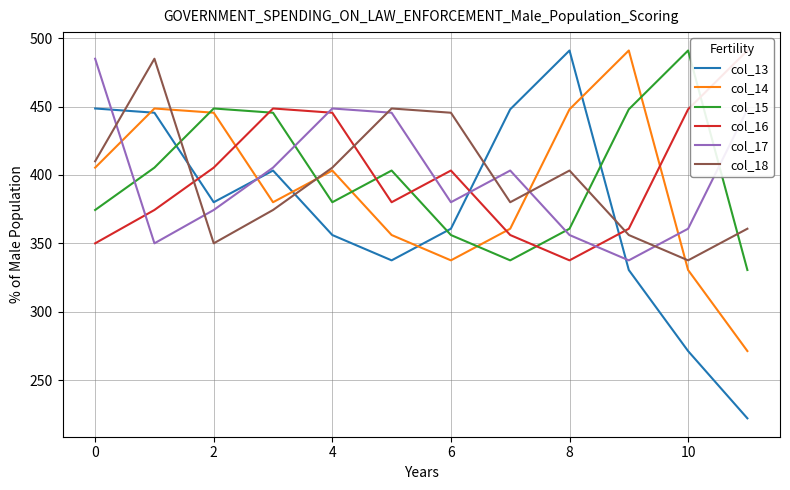

How many intersections are there between col_16 and col_15?

5